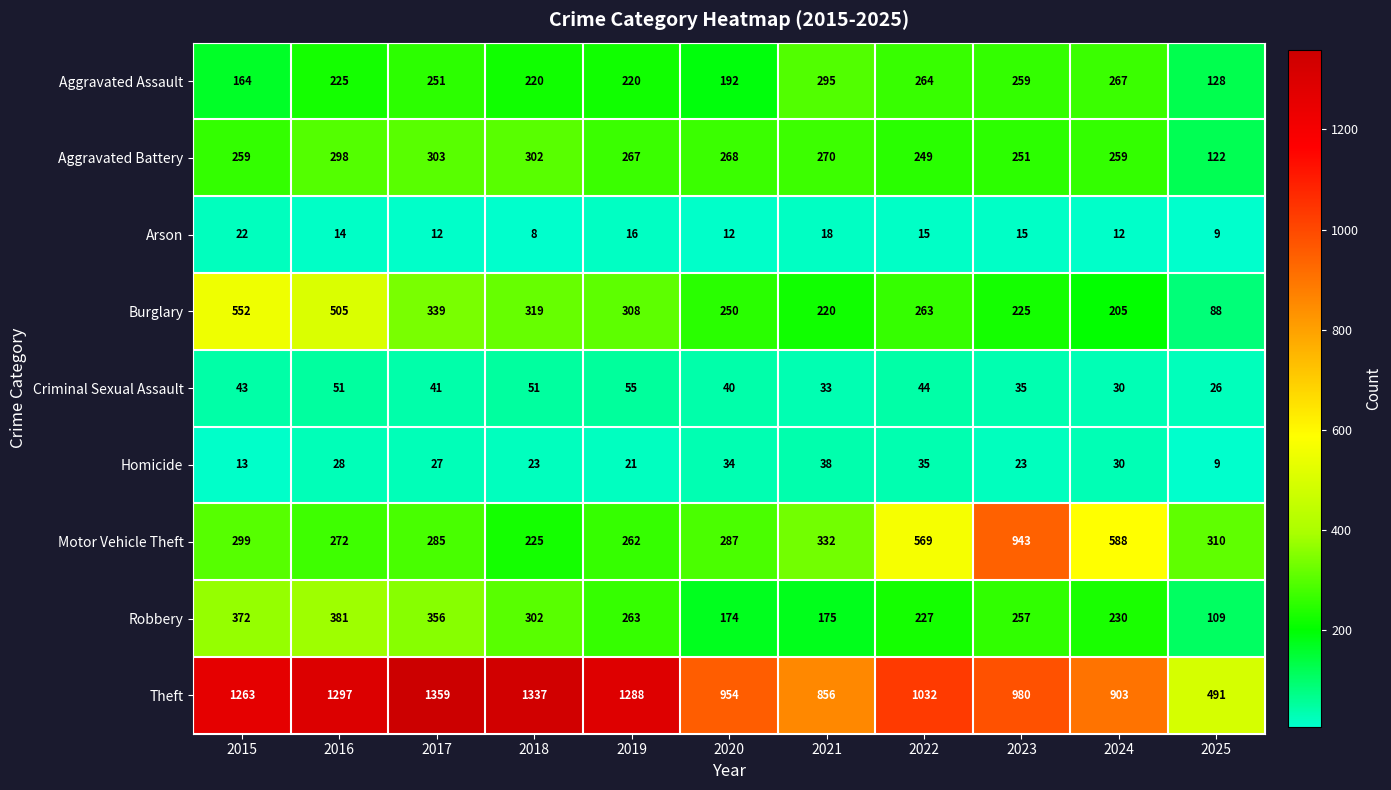

Which label corresponds to the largest value in the chart?

2017